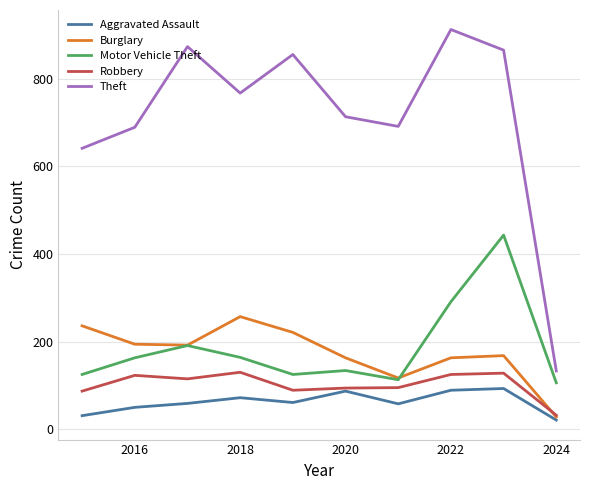

Which series has the largest range (max minus min)?

Theft